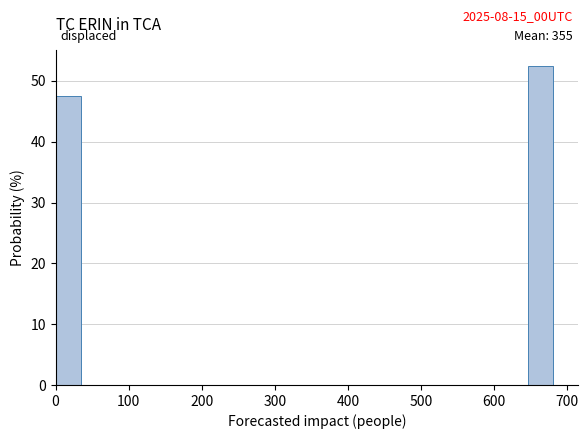

Read against the x-axis, roughly where is the centre of the tallest bar?

660